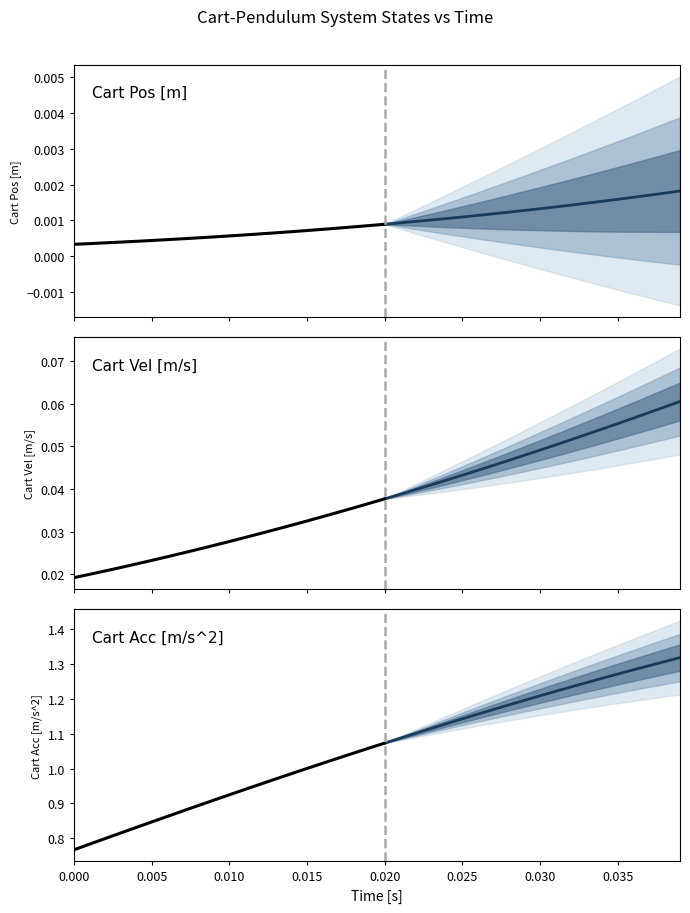

True or false: Cart Vel [m/s] has more than 0 interior local peaks.

False